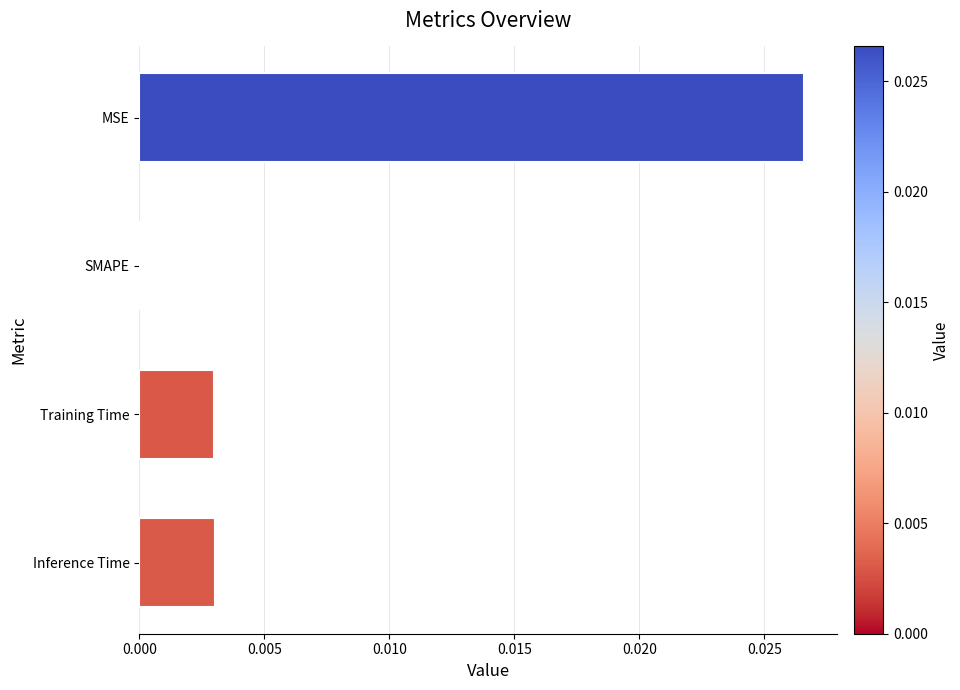

Where is the data nearest to the value 0?

SMAPE